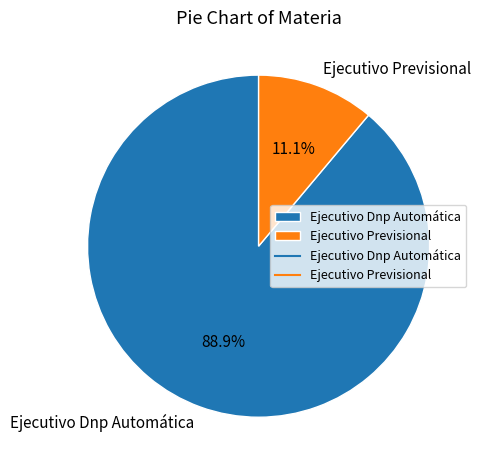

To the nearest percent, what is the difference between the largest and smallest slice percentages?

78%